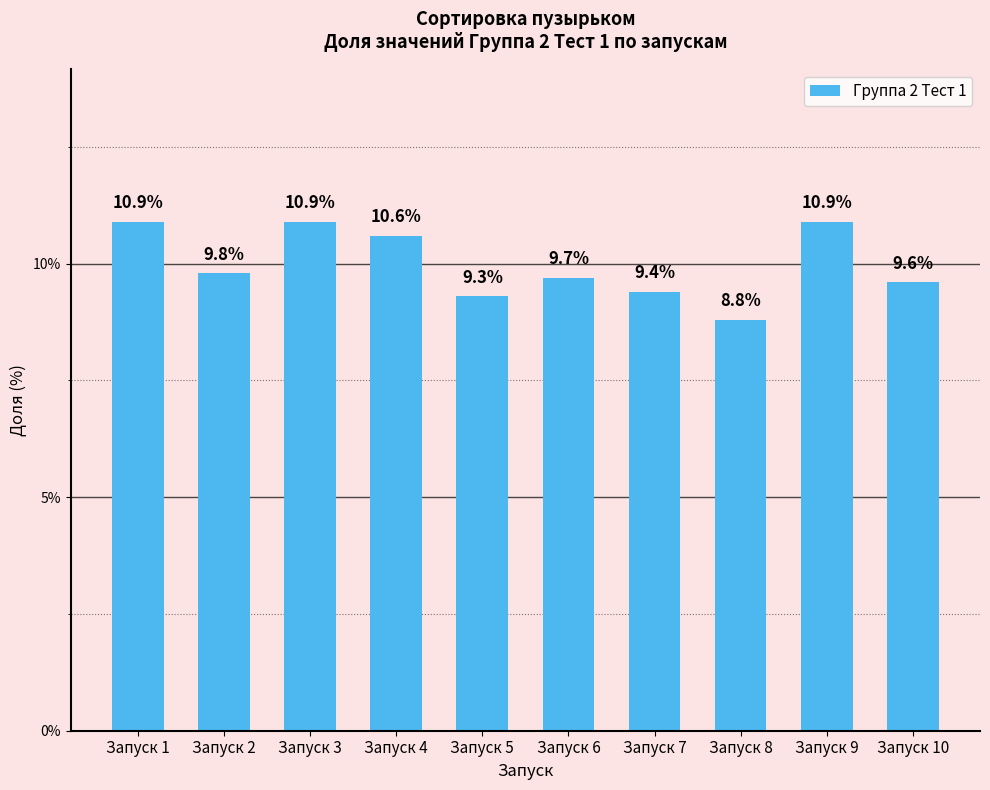

What is the minimum value shown in the chart?

8.8